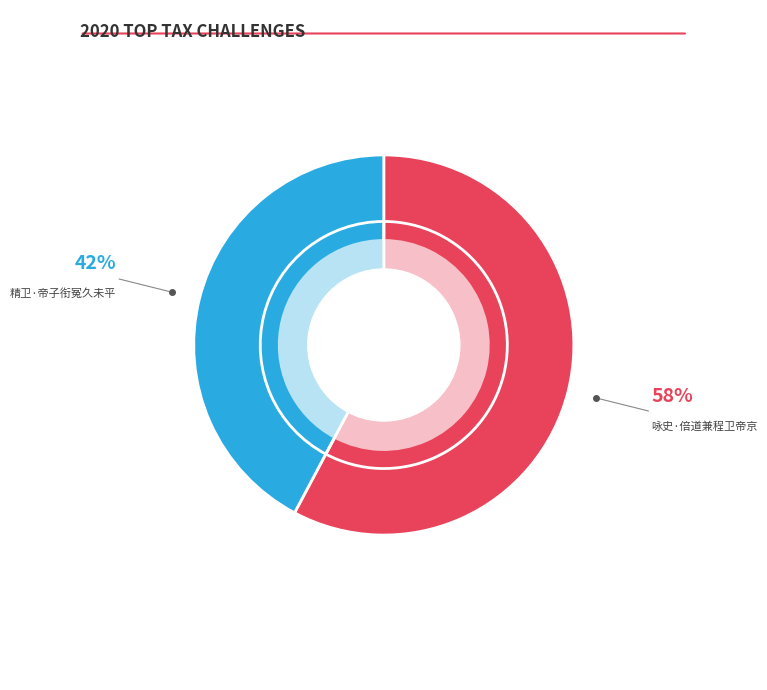

Between 咏史·倍道兼程卫帝京 and 精卫·帝子衔冤久未平, which is larger?

咏史·倍道兼程卫帝京